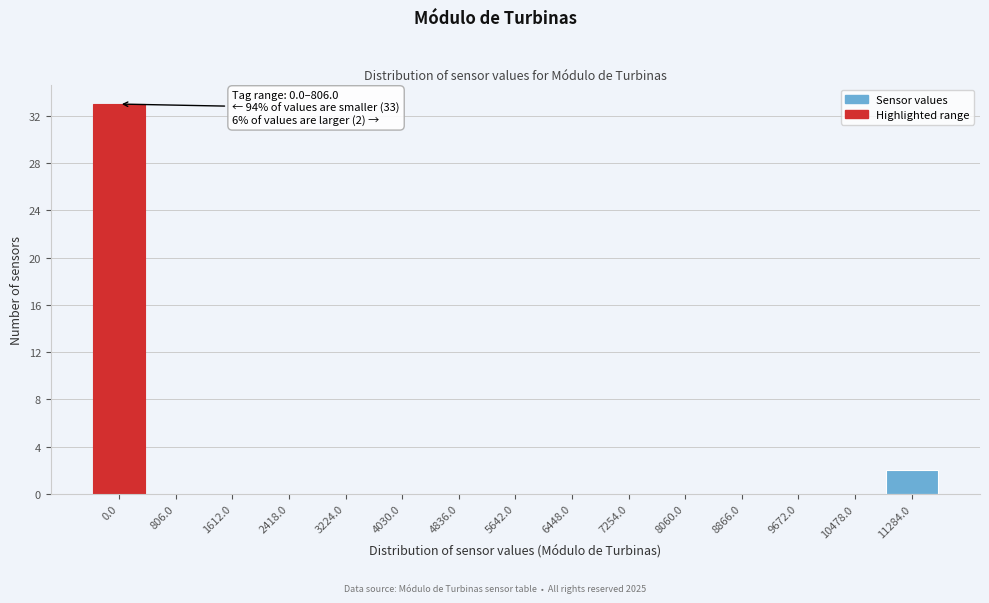

Reading left to right, extract all data points from this chart.

0.0=33	806.0=0	1612.0=0	2418.0=0	3224.0=0	4030.0=0	4836.0=0	5642.0=0	6448.0=0	7254.0=0	8060.0=0	8866.0=0	9672.0=0	10478.0=0	11284.0=2